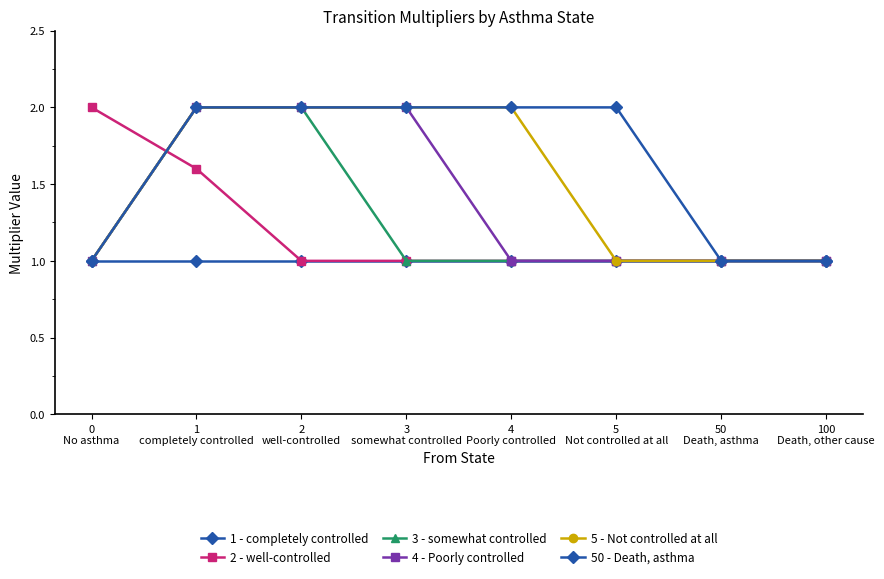

Does the chart have visible grid lines?

No